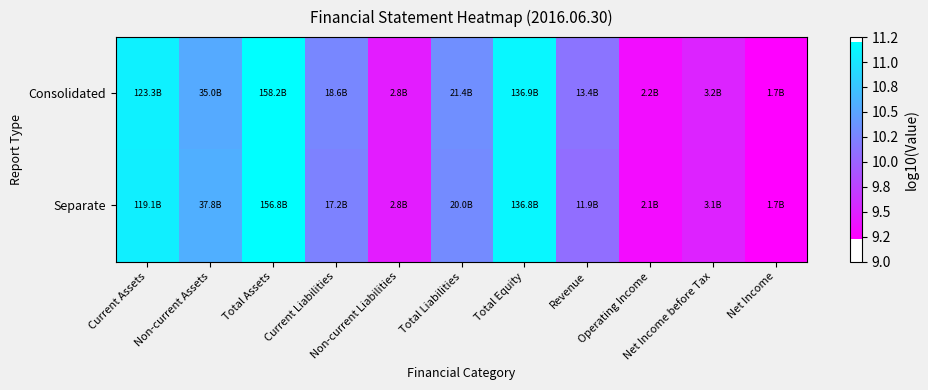

How many distinct data groups are displayed?

2